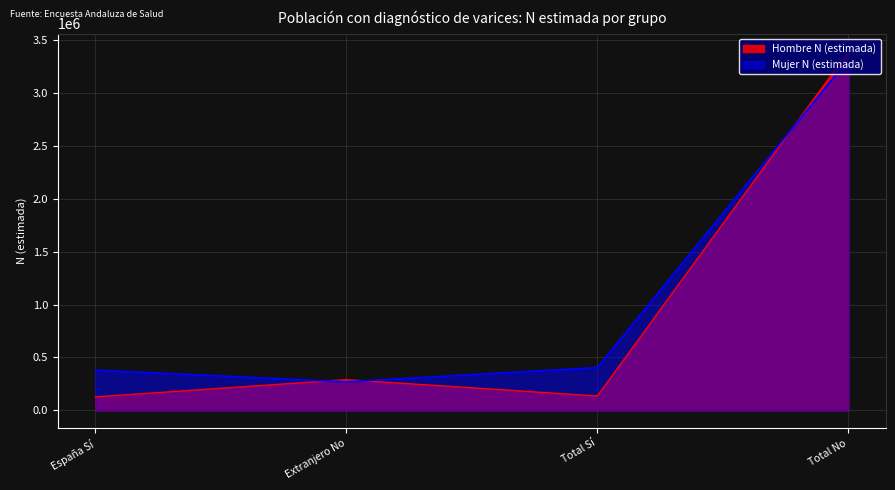

True or false: Mujer N (estimada) has more than 0 points higher than both neighbors.

False